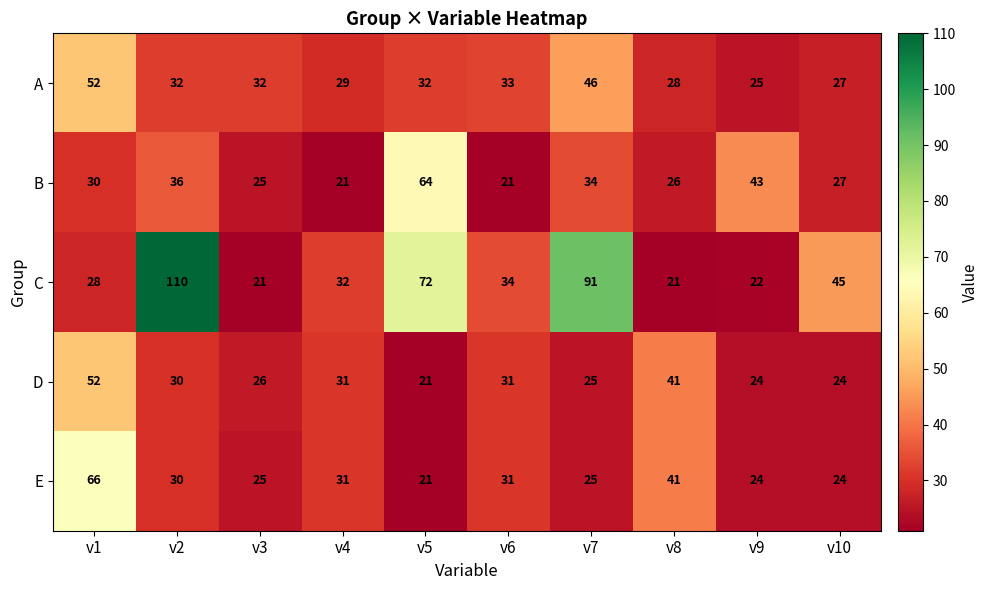

What is the difference between the maximum and minimum values in the A series?

27